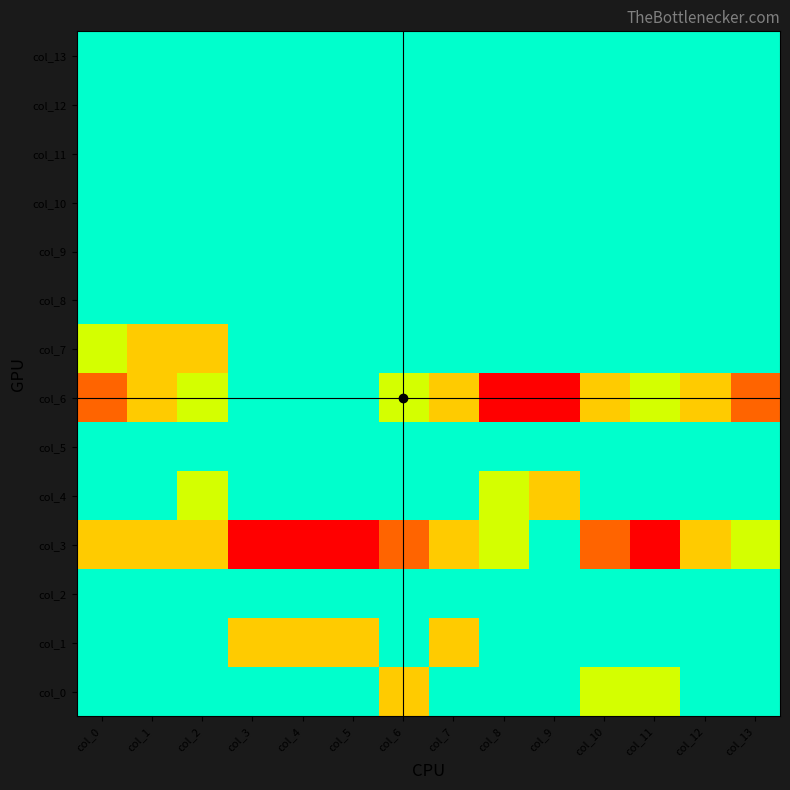

Which has a higher value, col_7 or col_12?

col_7